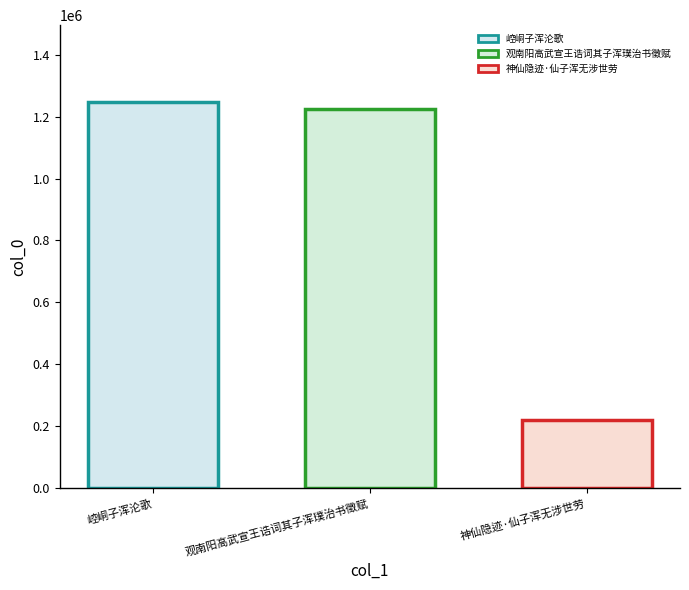

Reading right to left, list all the values displayed in this chart.

221197	1225285	1245740